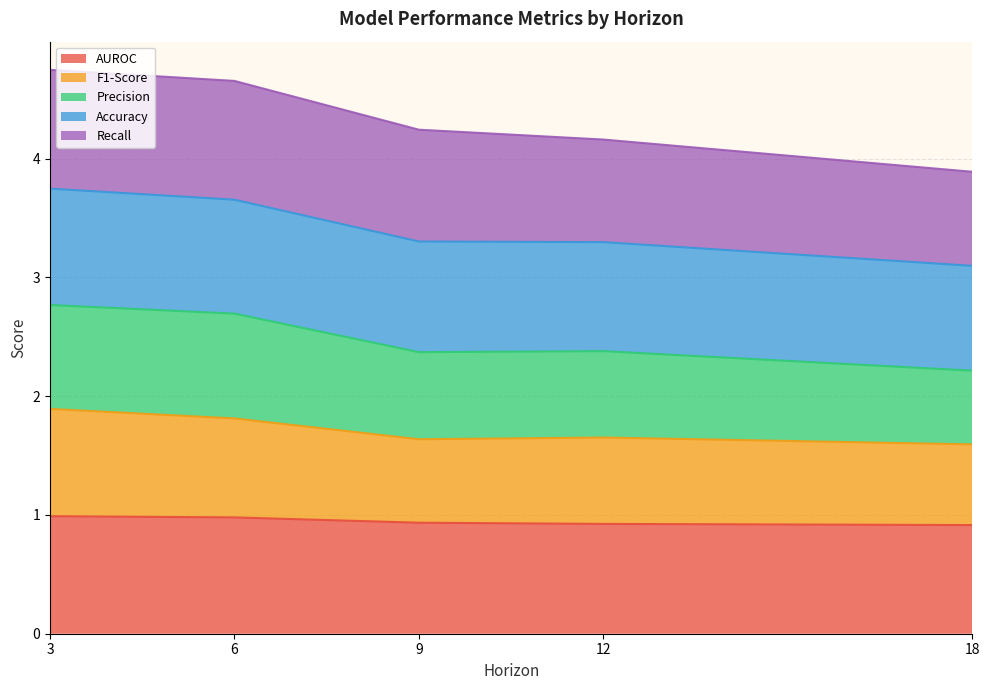

Does the chart have visible grid lines?

Yes